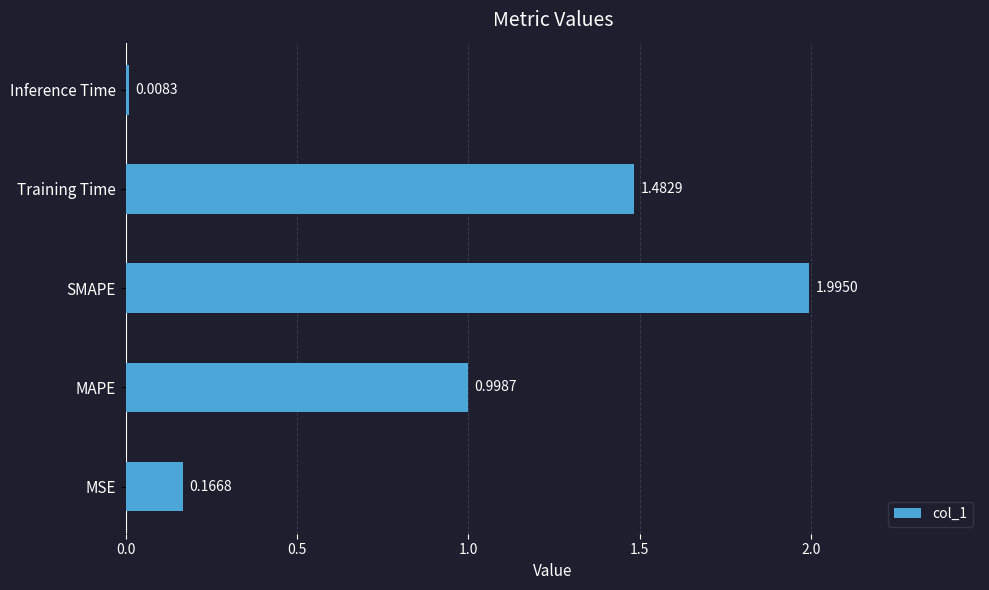

What is the difference between the maximum and minimum values?

2.0